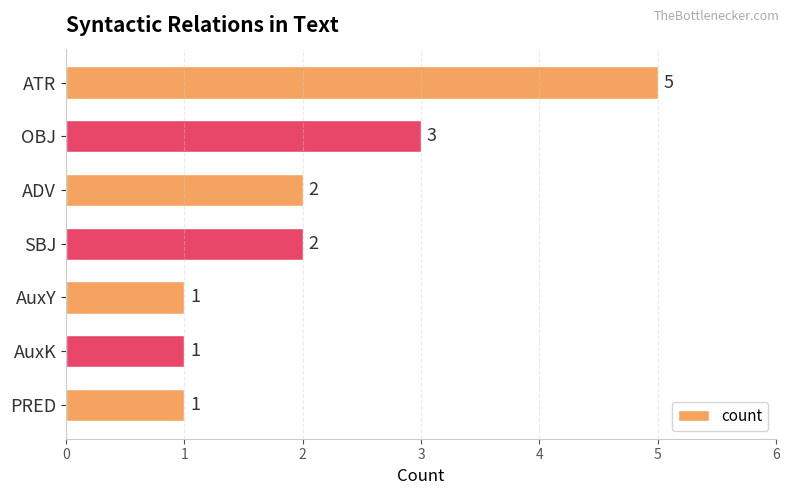

How many values are between 1 and 3?

6